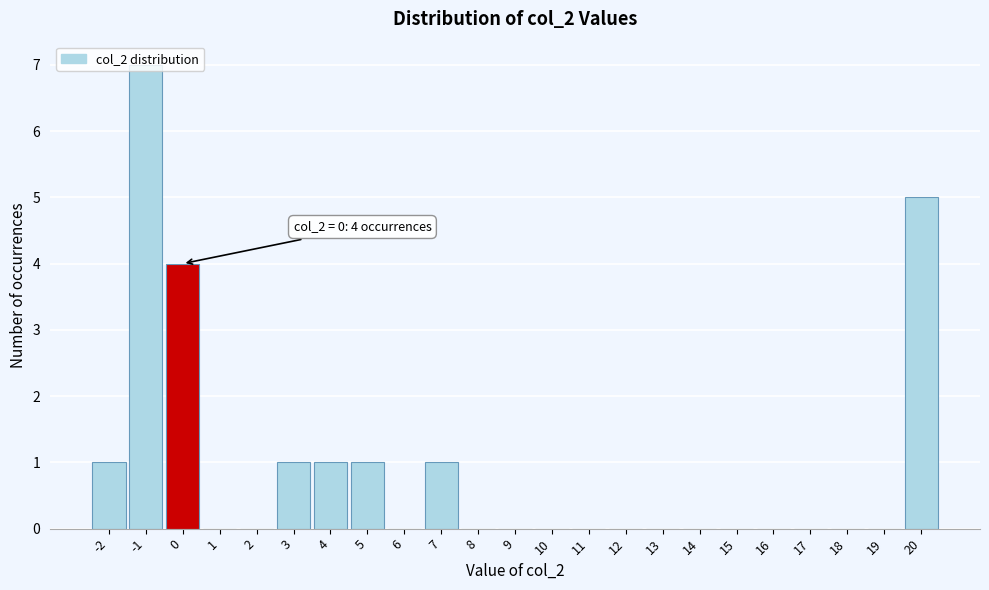

Which range on the x-axis has the tallest bar?

-1.5 to -0.5